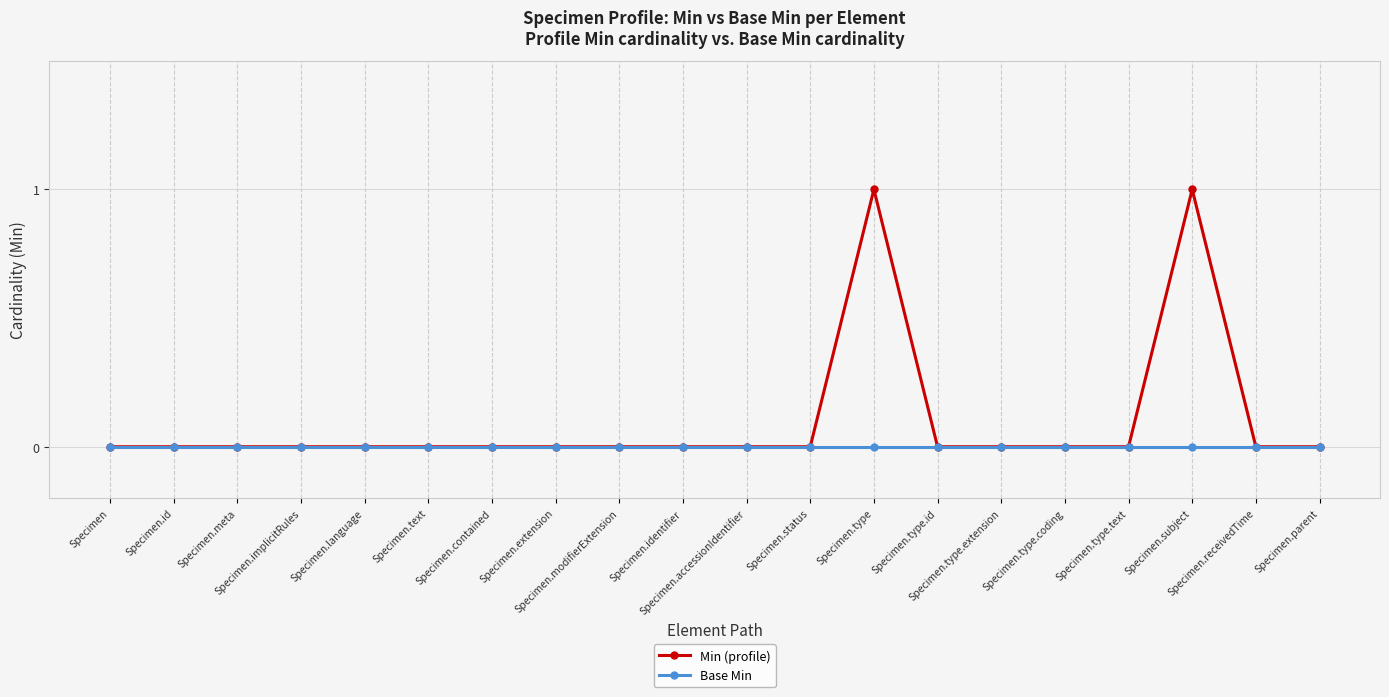

List the series in order of their overall mean, lowest first.

Base Min, Min (profile)